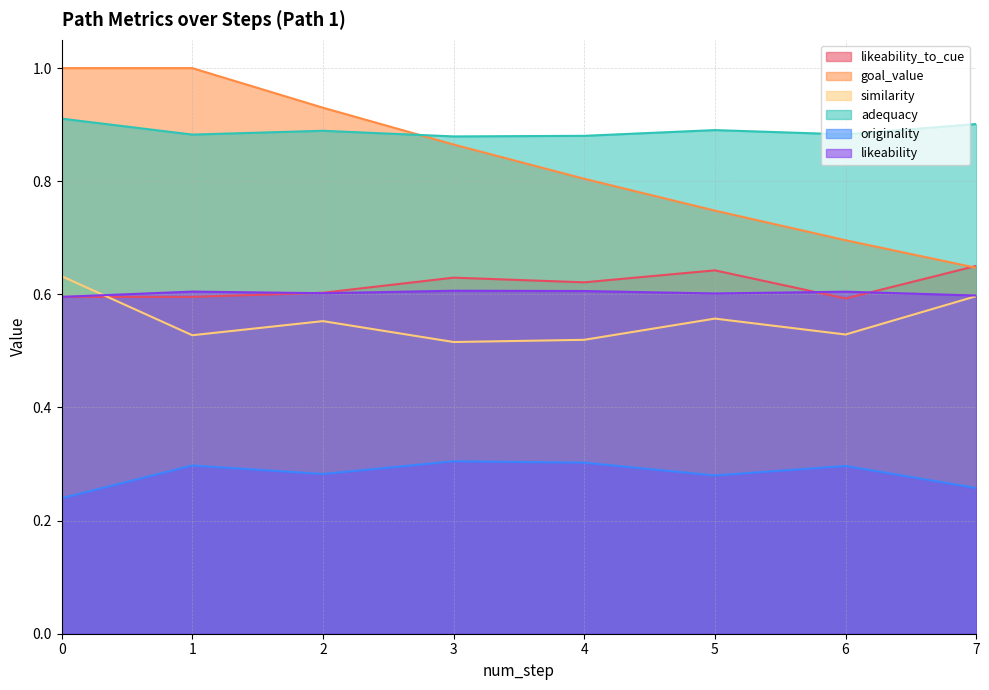

Which series has the largest total across all categories?

adequacy